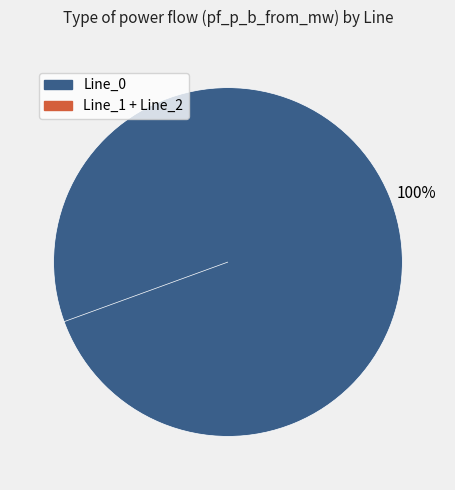

The Line_2 slice represents 0% of the pie. True or false?

True